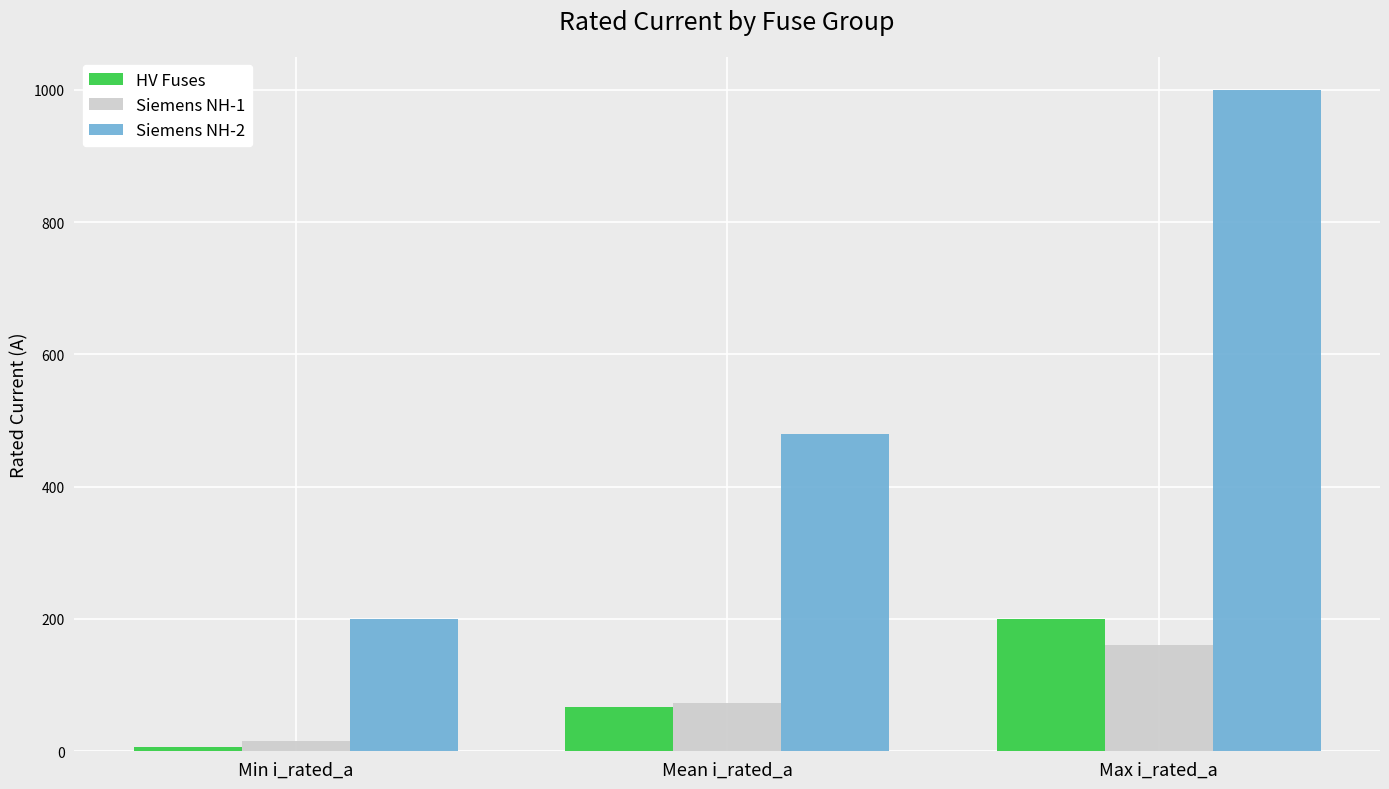

Which series changed the most between Mean i_rated_a and Max i_rated_a?

Siemens NH-2